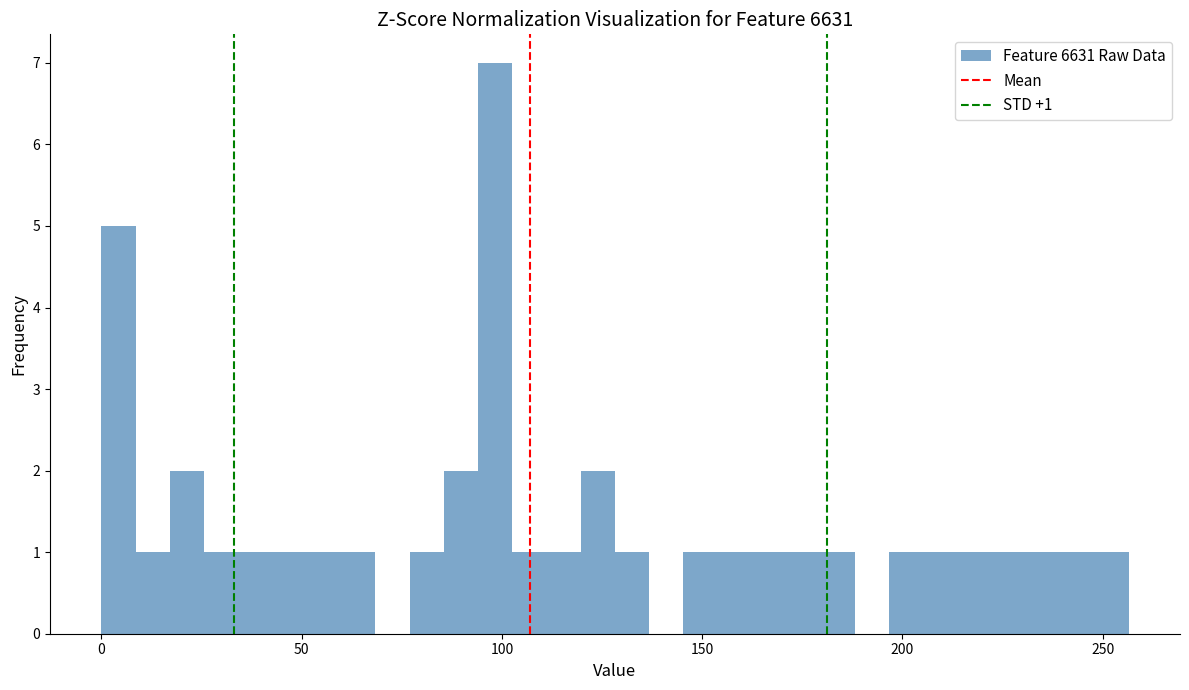

Around what value on the x-axis is the tallest bar? Give the approximate position of its centre, as read against the axis.

100